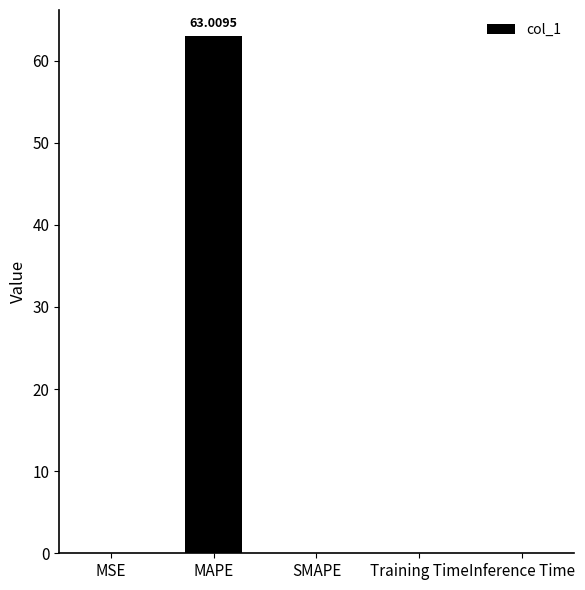

What is the sum of all values?

63.0